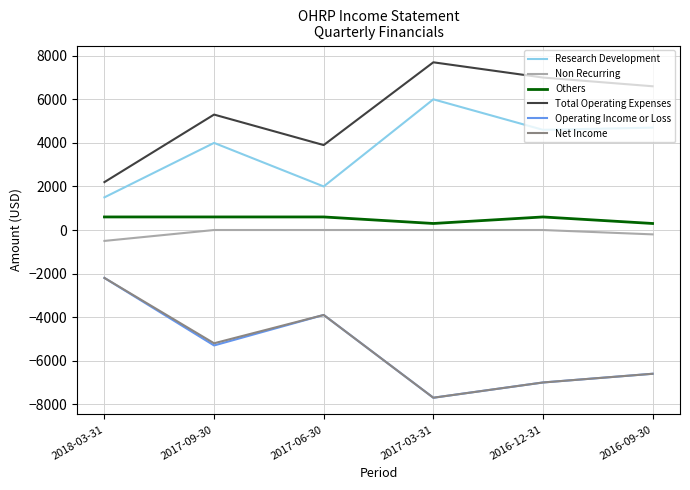

What is the lowest value of the Research Development series?

1500